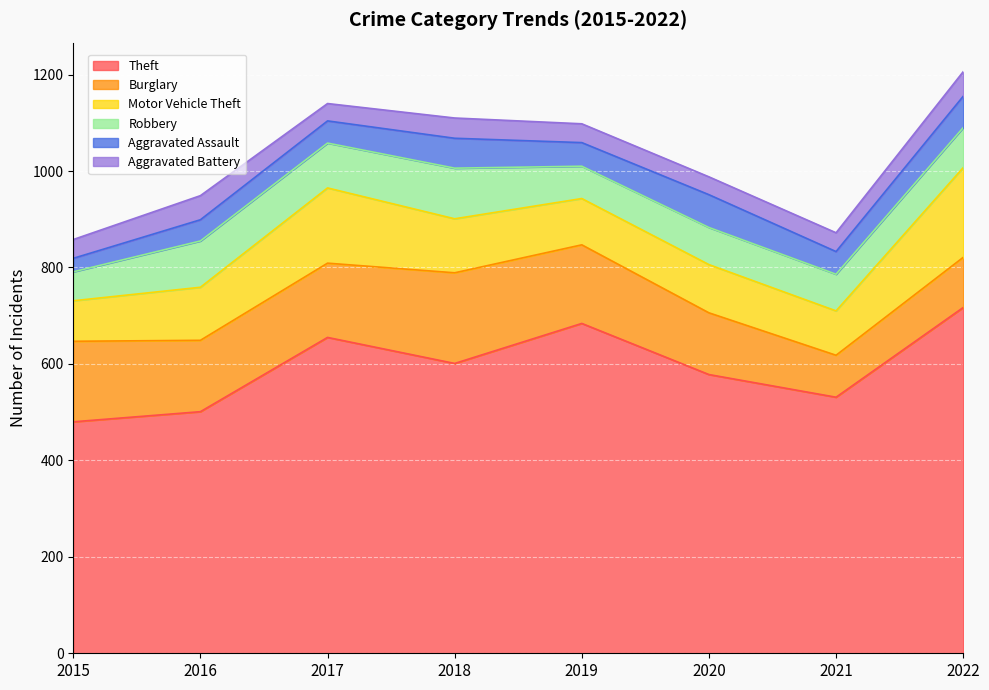

What is the average value of the Theft series?

593